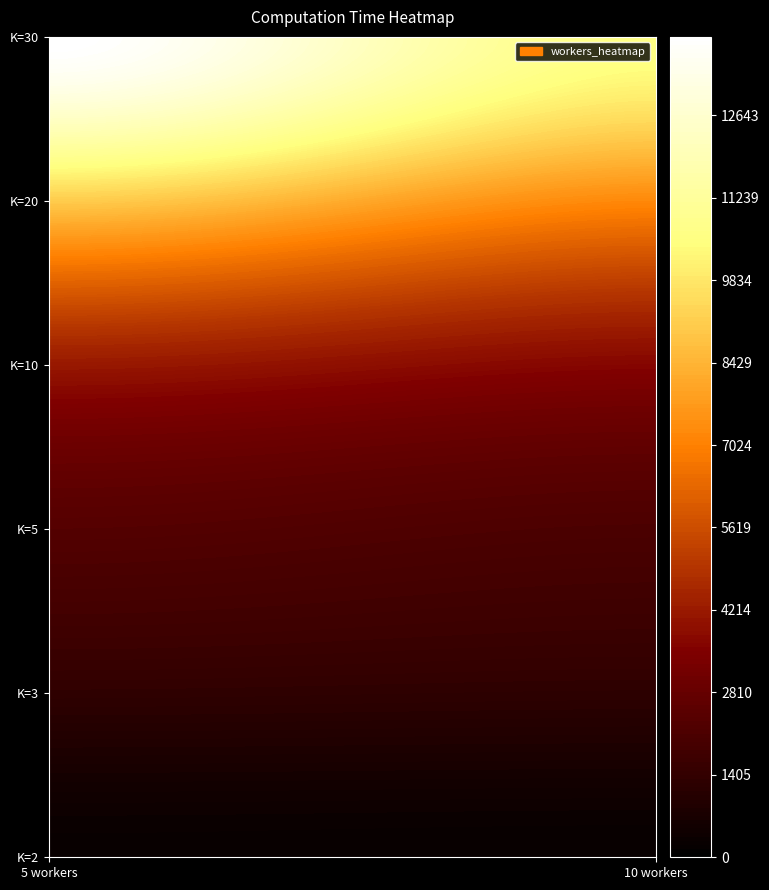

True or false: 2 has a value of 212 at 1.

True